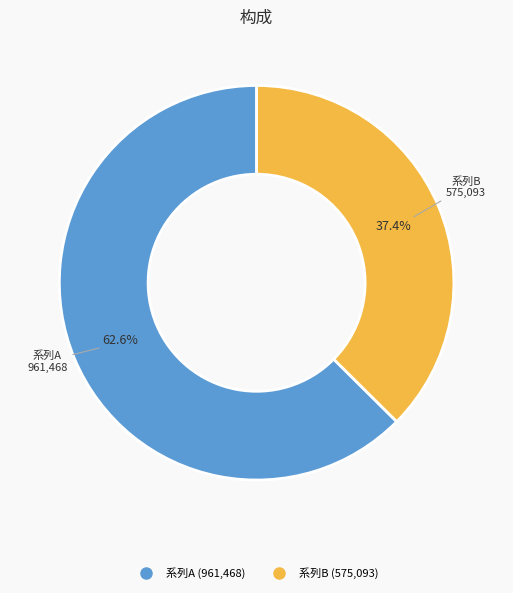

Is there a majority slice in this chart?

Yes